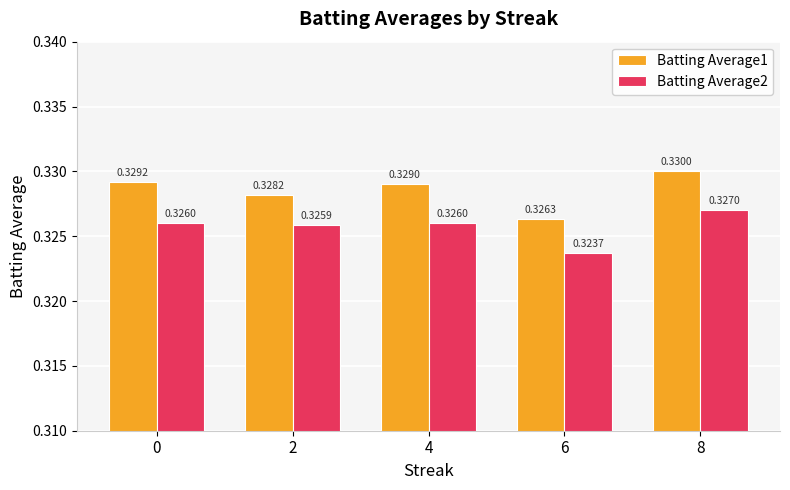

Rank the series by their average value, from highest to lowest.

Batting Average1, Batting Average2